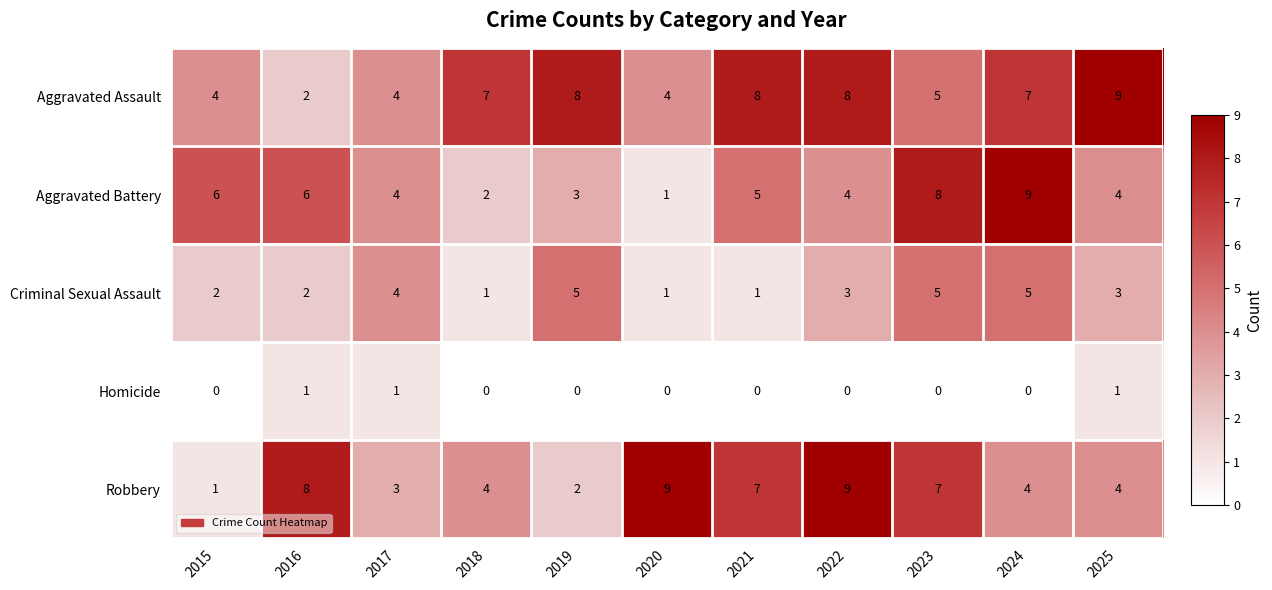

At 2015, list the series in order from largest to smallest.

Aggravated Battery, Aggravated Assault, Criminal Sexual Assault, Robbery, Homicide